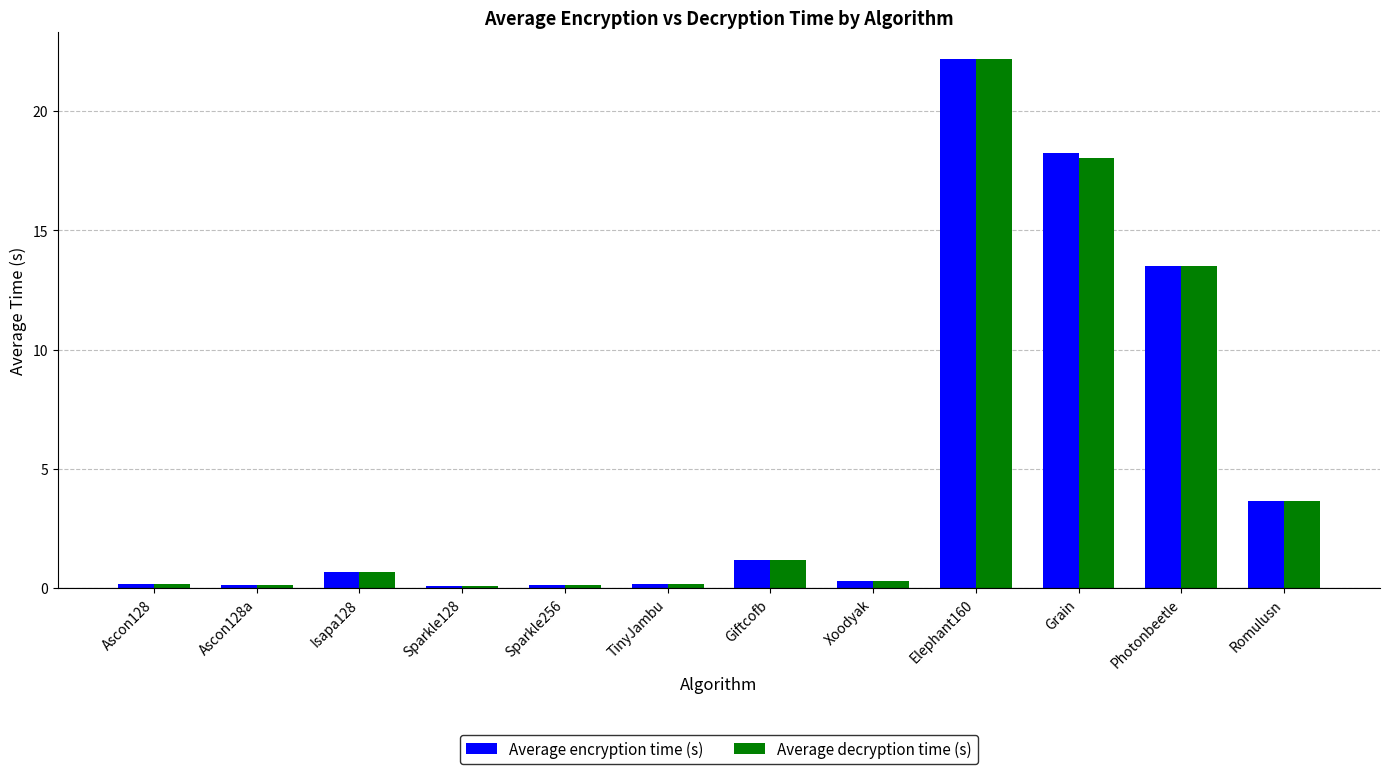

What is the highest value of the Average decryption time (s) series?

22.2